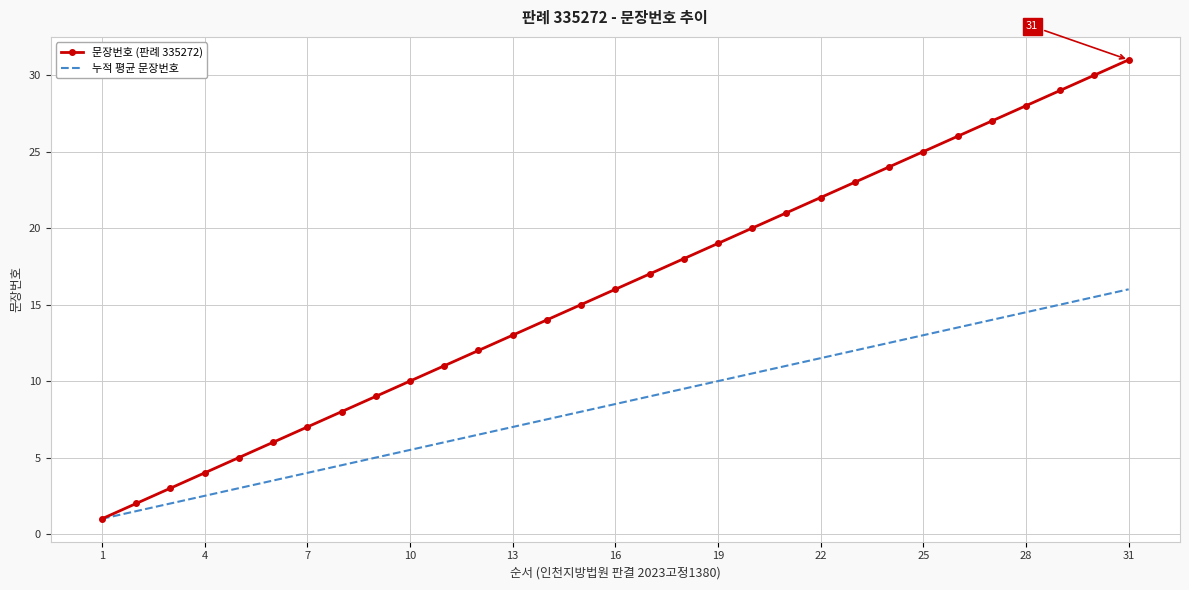

Rank the series by their maximum value, from highest to lowest.

문장번호 (판례 335272), 누적 평균 문장번호